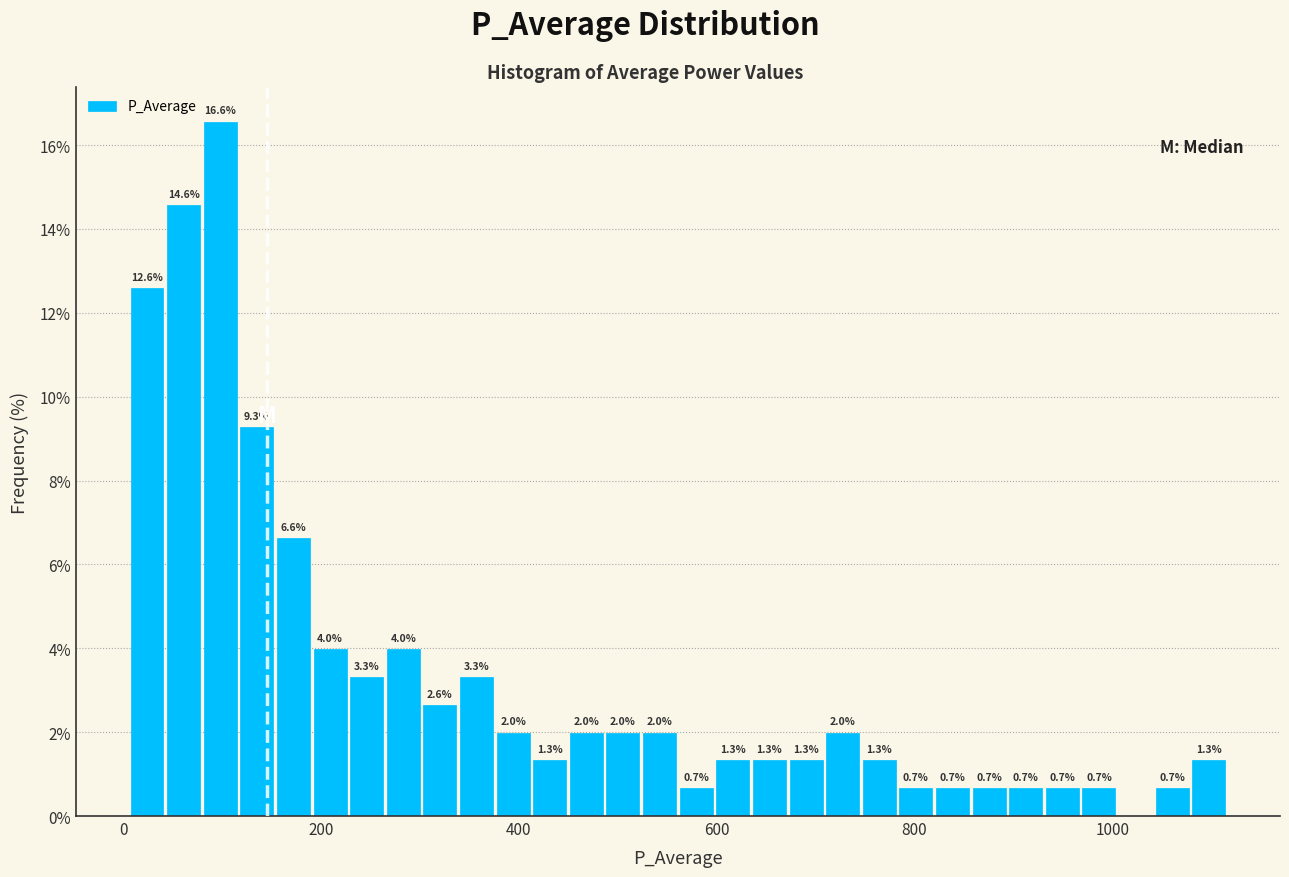

Around what value on the x-axis is the tallest bar? Give the approximate position of its centre, as read against the axis.

100